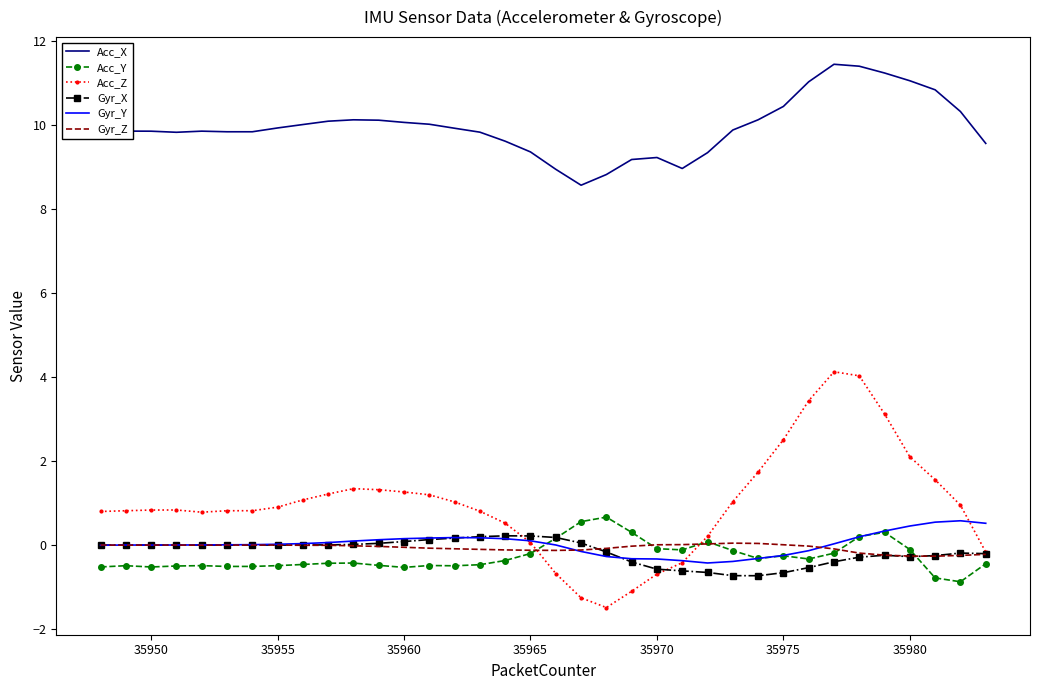

How many negative values does the Acc_Z series have?

7